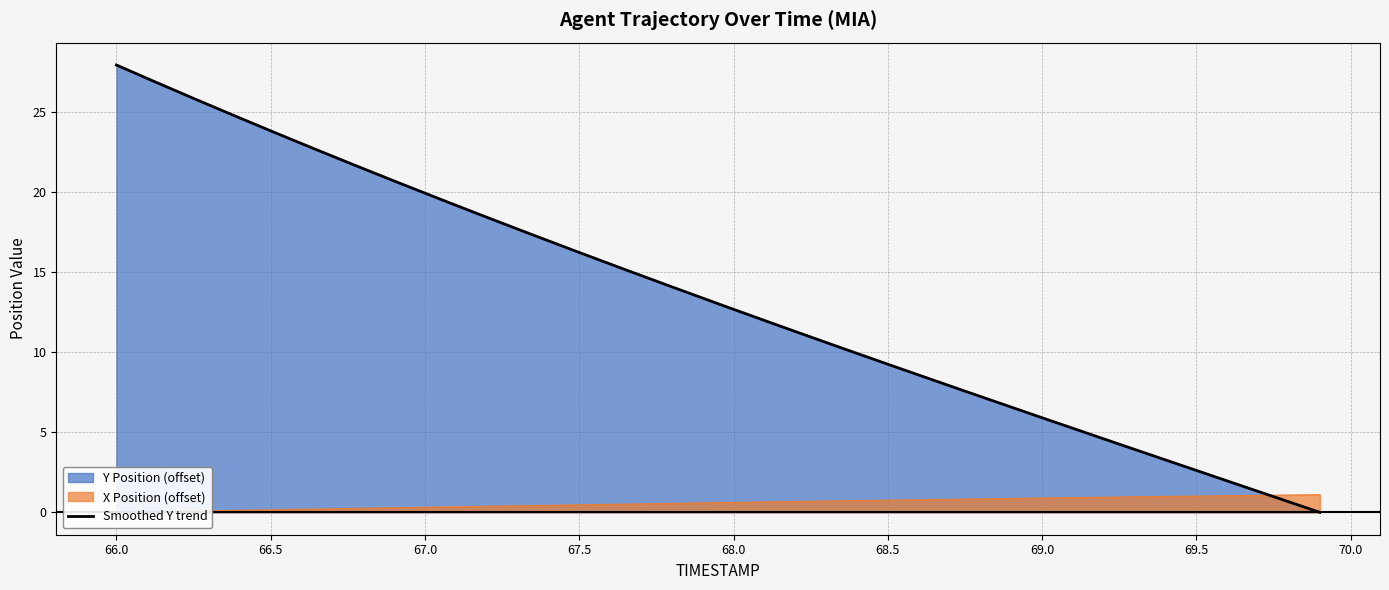

Is it true that Y Position (offset) equals 16.2 at 67.5?

True